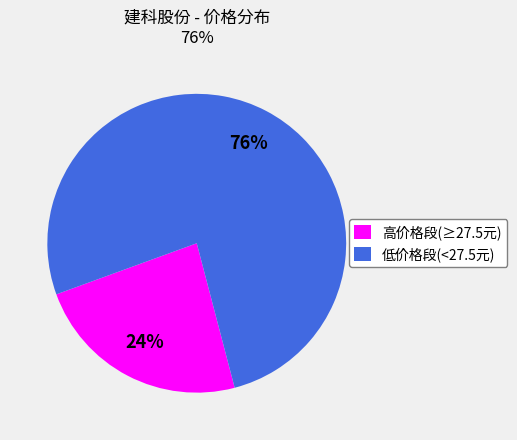

To the nearest percent, what is the average slice percentage?

50%